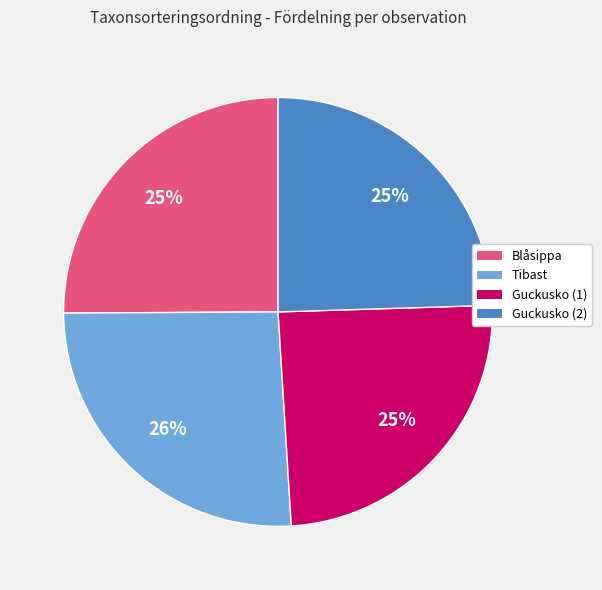

Does any single category account for the majority?

No